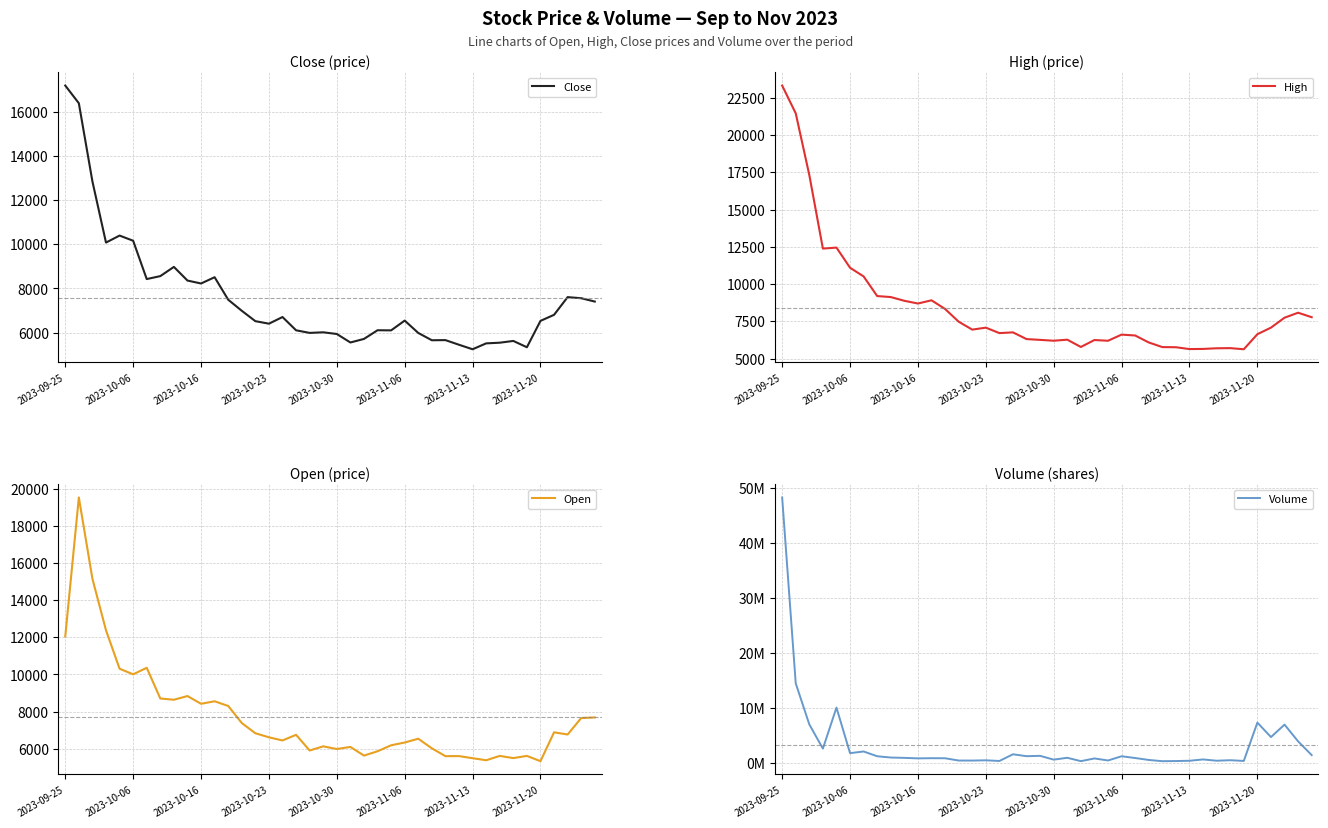

What is the maximum value for Close?

17184